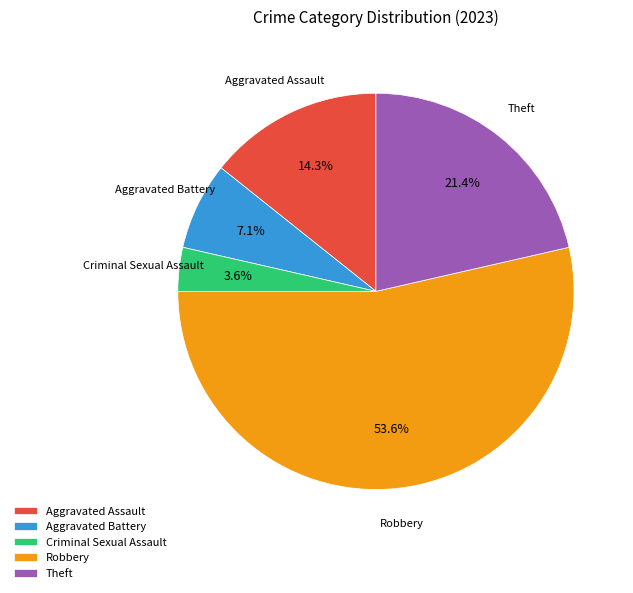

Which has a higher value, Theft or Criminal Sexual Assault?

Theft